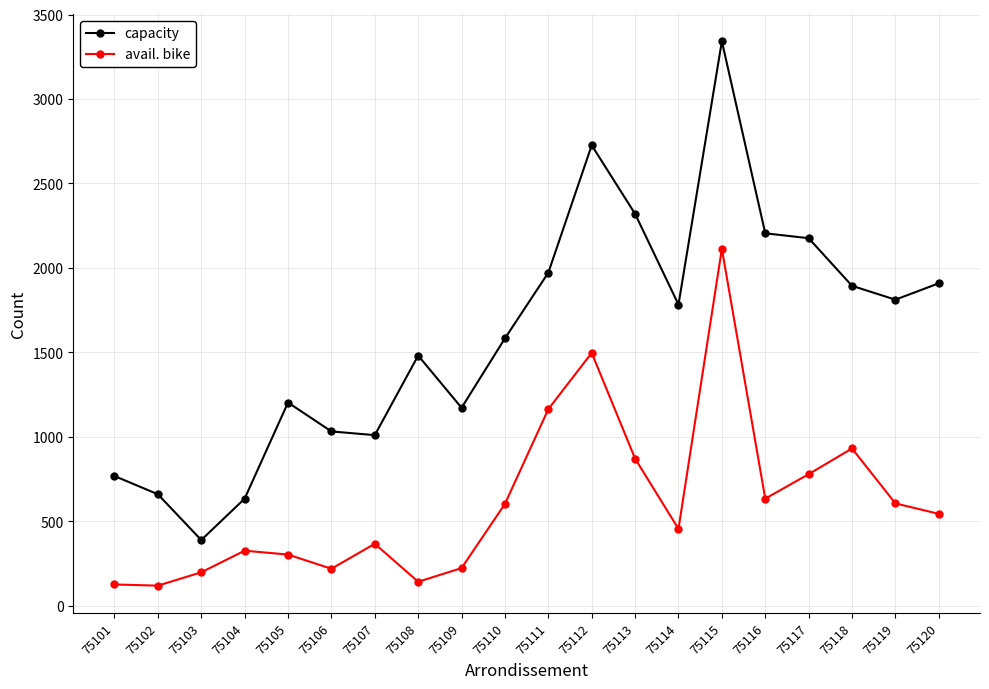

At 75101, list the series in order from largest to smallest.

capacity, avail. bike